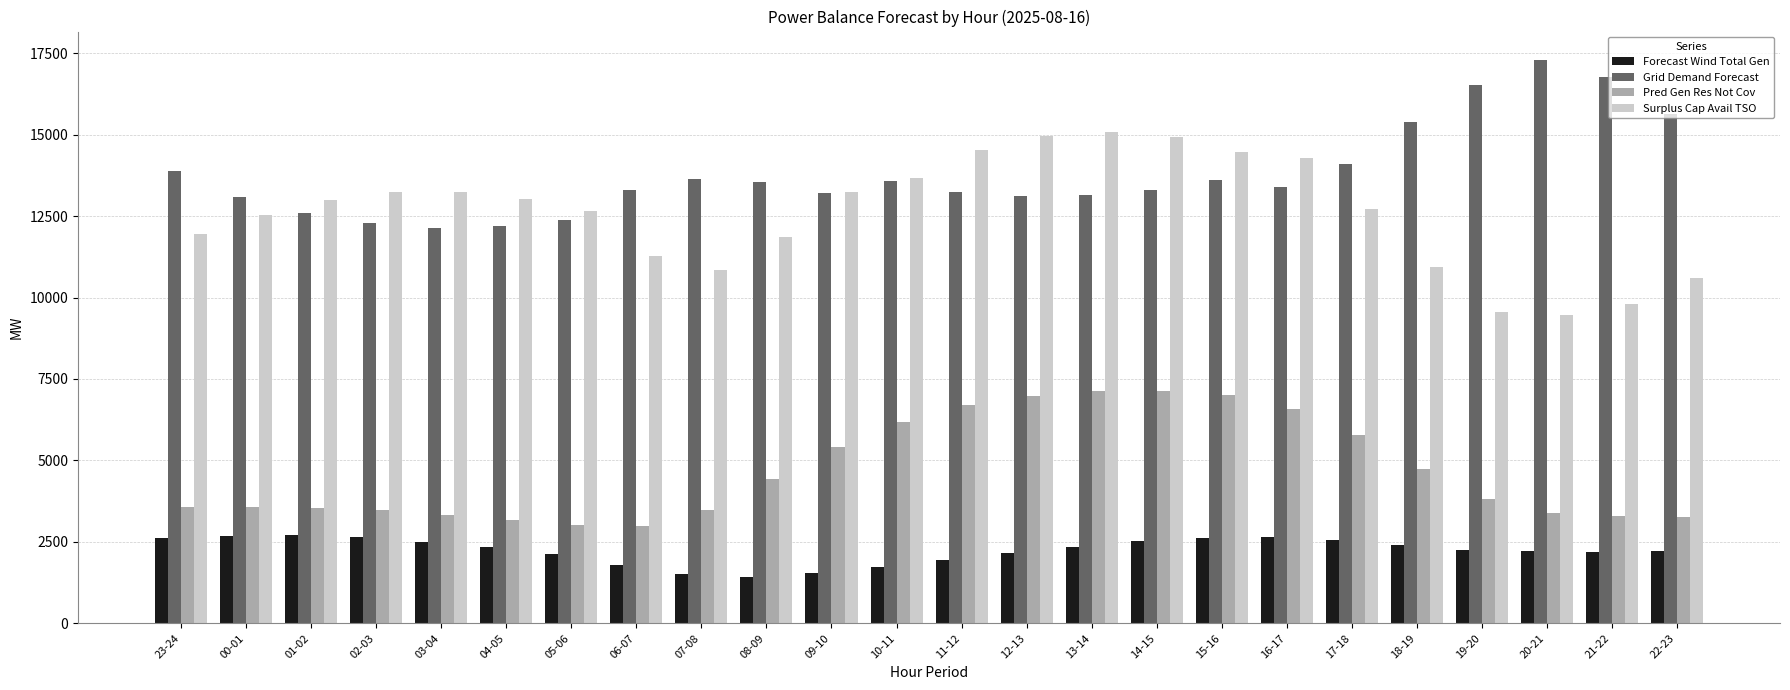

What is the spread (max minus min) of values at 10-11?

11943